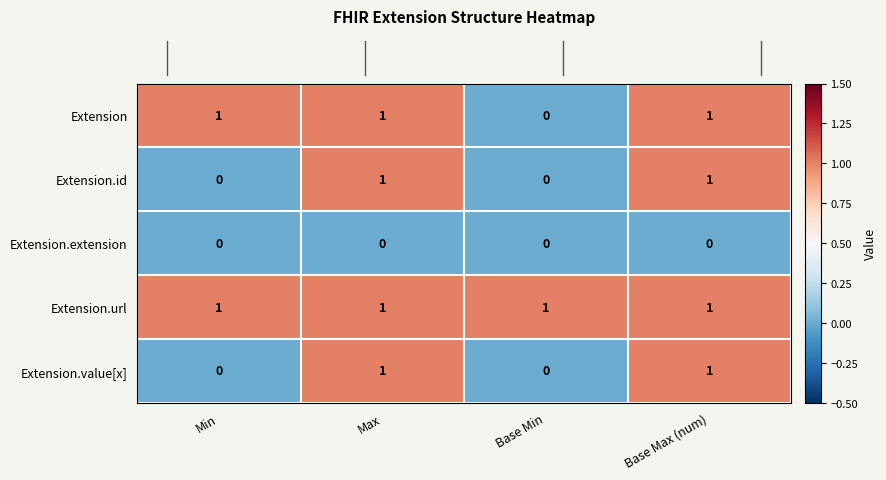

How many categories are shown in the chart?

4